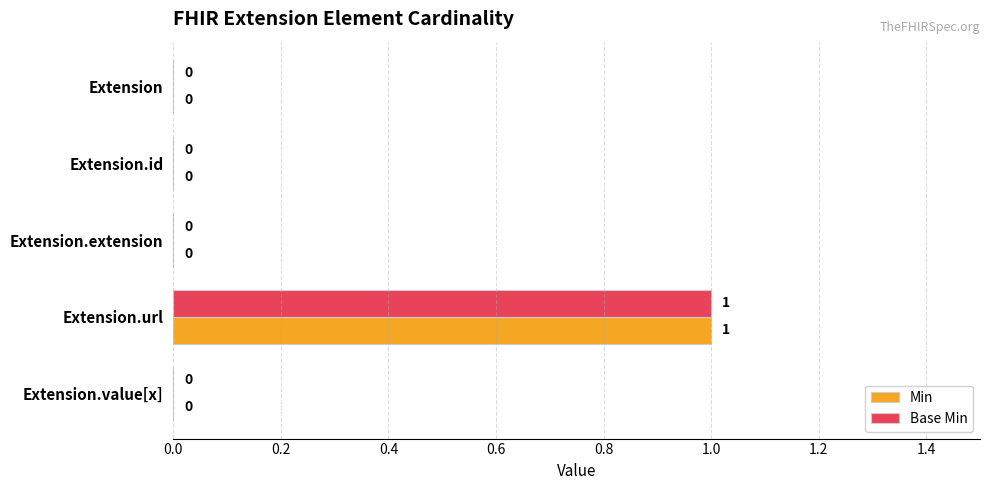

Is the value of Base Min at Extension.url greater than the value of Min at Extension.id?

Yes